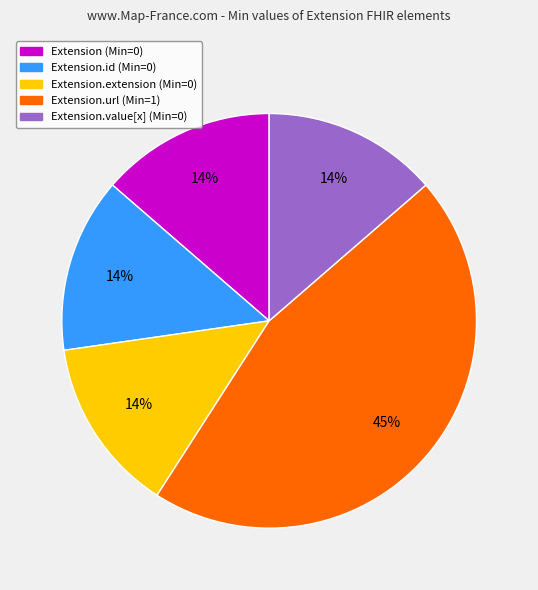

Is there any slice that represents more than half of the pie?

No